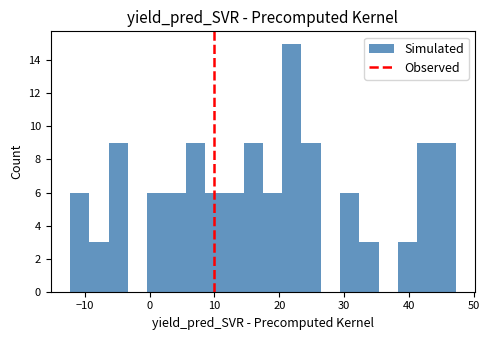

Around what value on the x-axis is the tallest bar? Give the approximate position of its centre, as read against the axis.

22